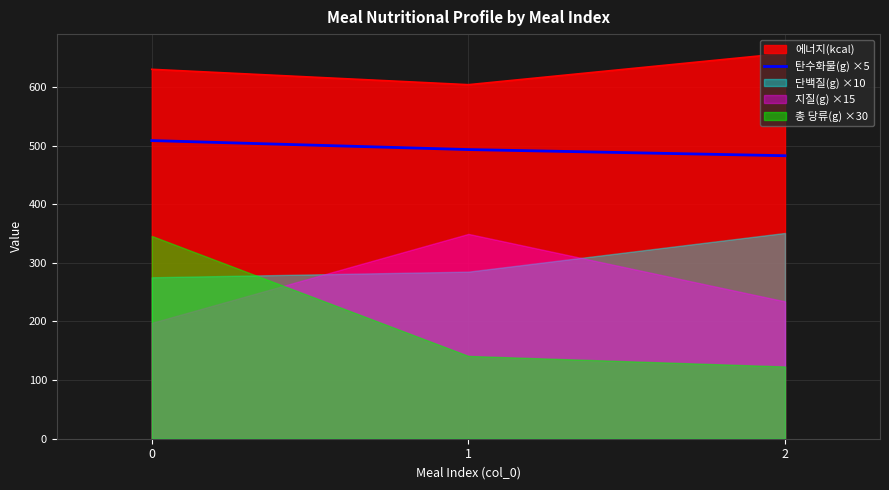

What value does the 탄수화물(g) ×5 series have at 2?

482.6